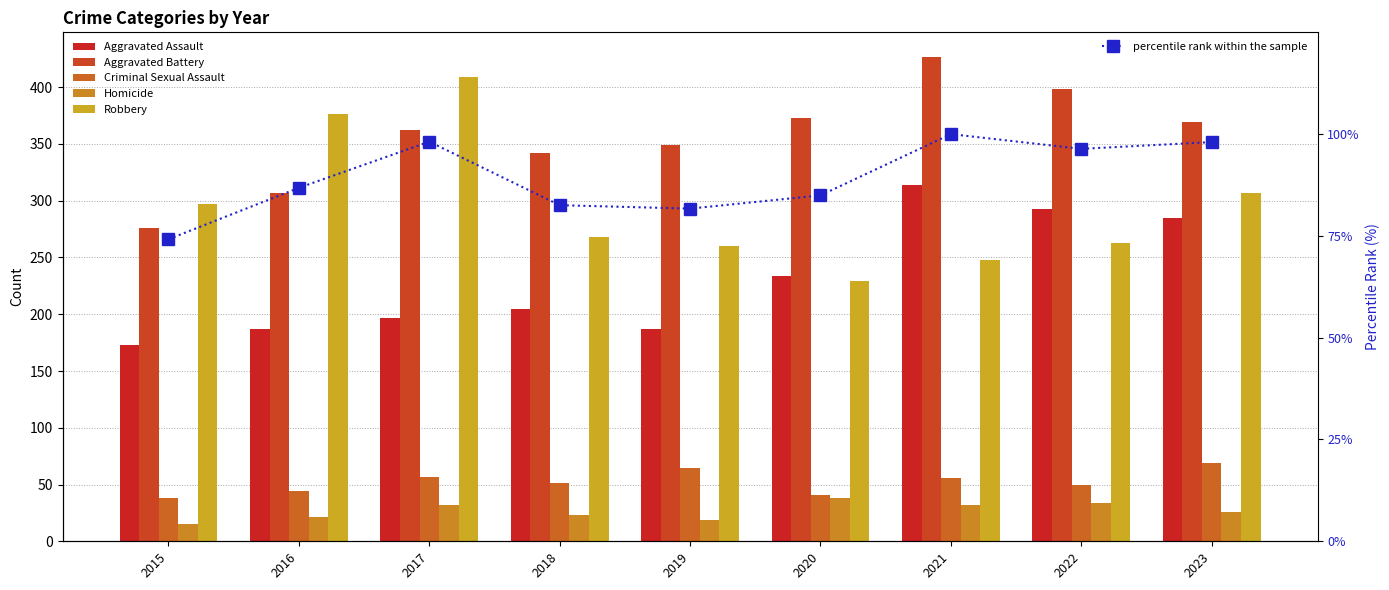

How many groups of bars are there?

9